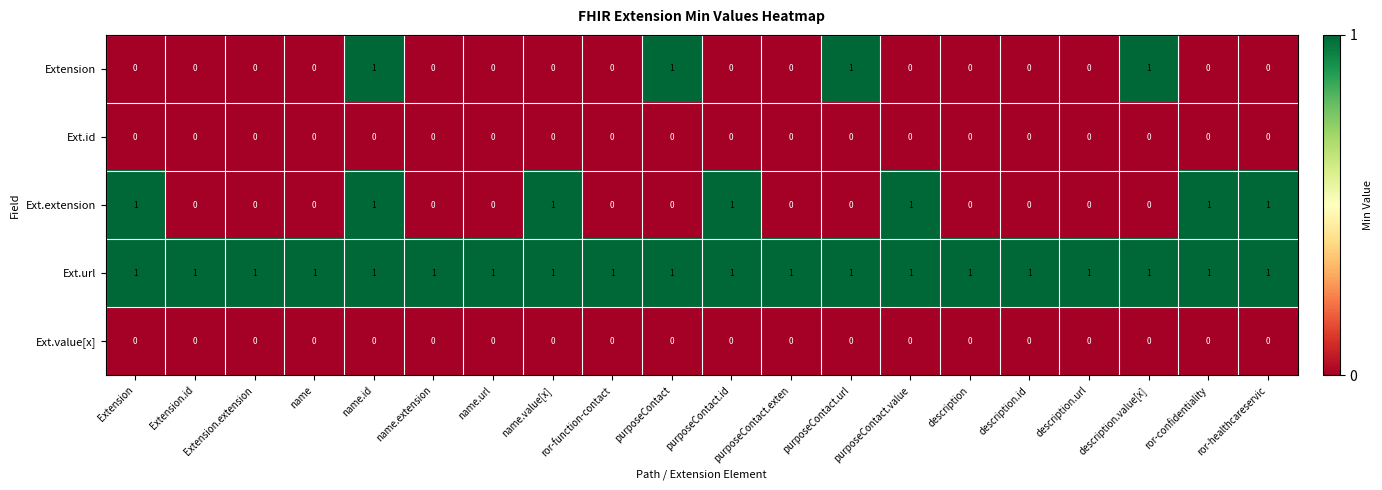

At which category is the sum across all series the highest?

name.id